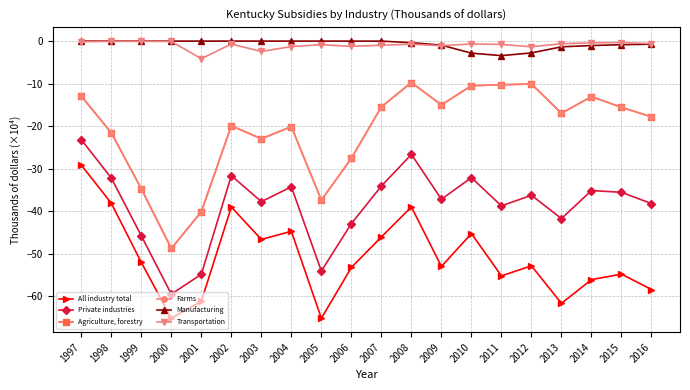

Which series changed the most between 2004 and 2008?

Agriculture, forestry